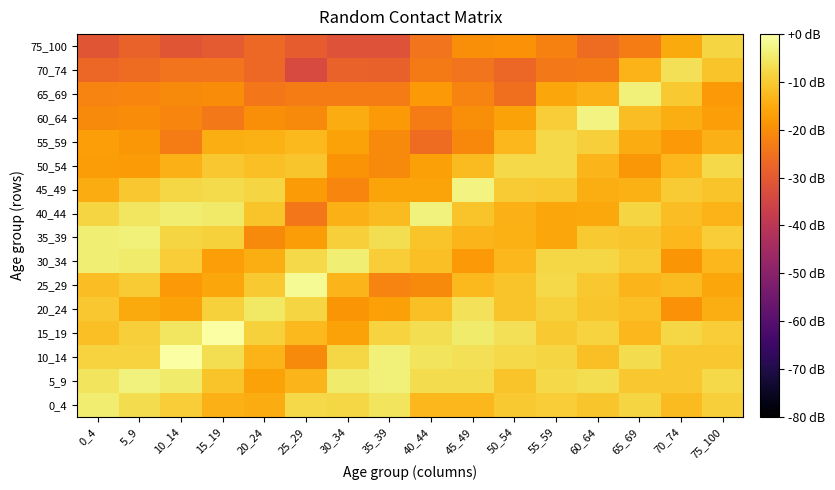

Rank the series at 15_19 from highest to lowest value.

15_19, 40_44, 10_14, 45_49, 20_24, 35_39, 50_54, 5_9, 0_4, 55_59, 25_29, 30_34, 65_69, 60_64, 70_74, 75_100